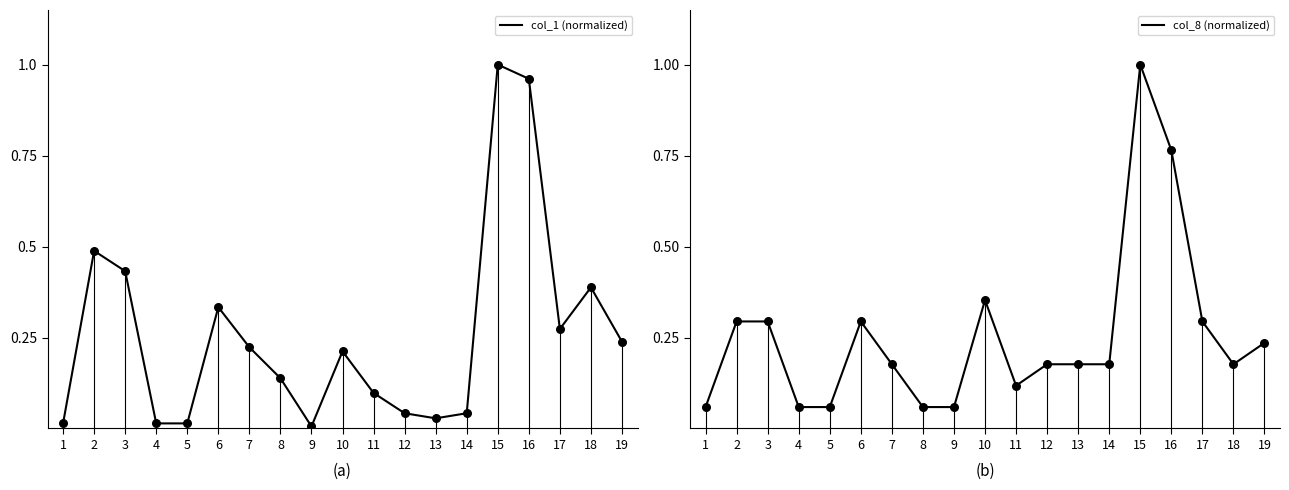

Which series has the widest spread of Y values?

col_1 (normalized)